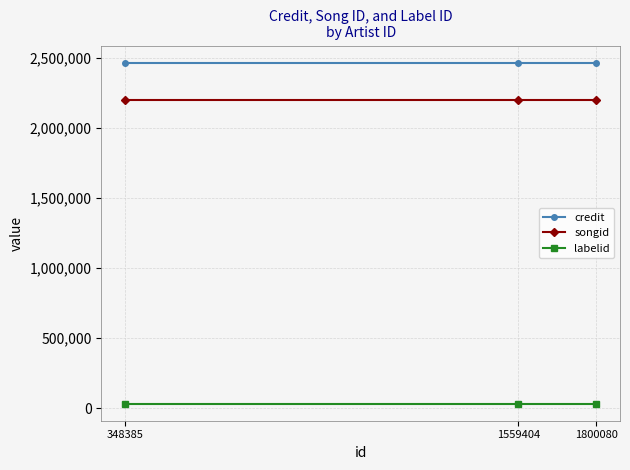

At 1800080, list the series in order from largest to smallest.

credit, songid, labelid